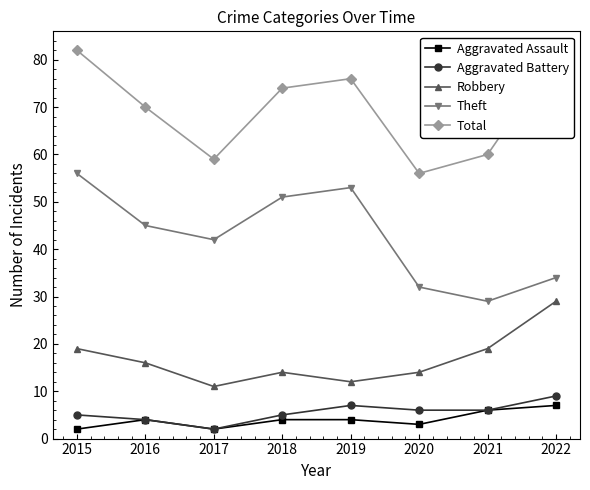

What is the value of the Theft point at the 2nd from the left?

45